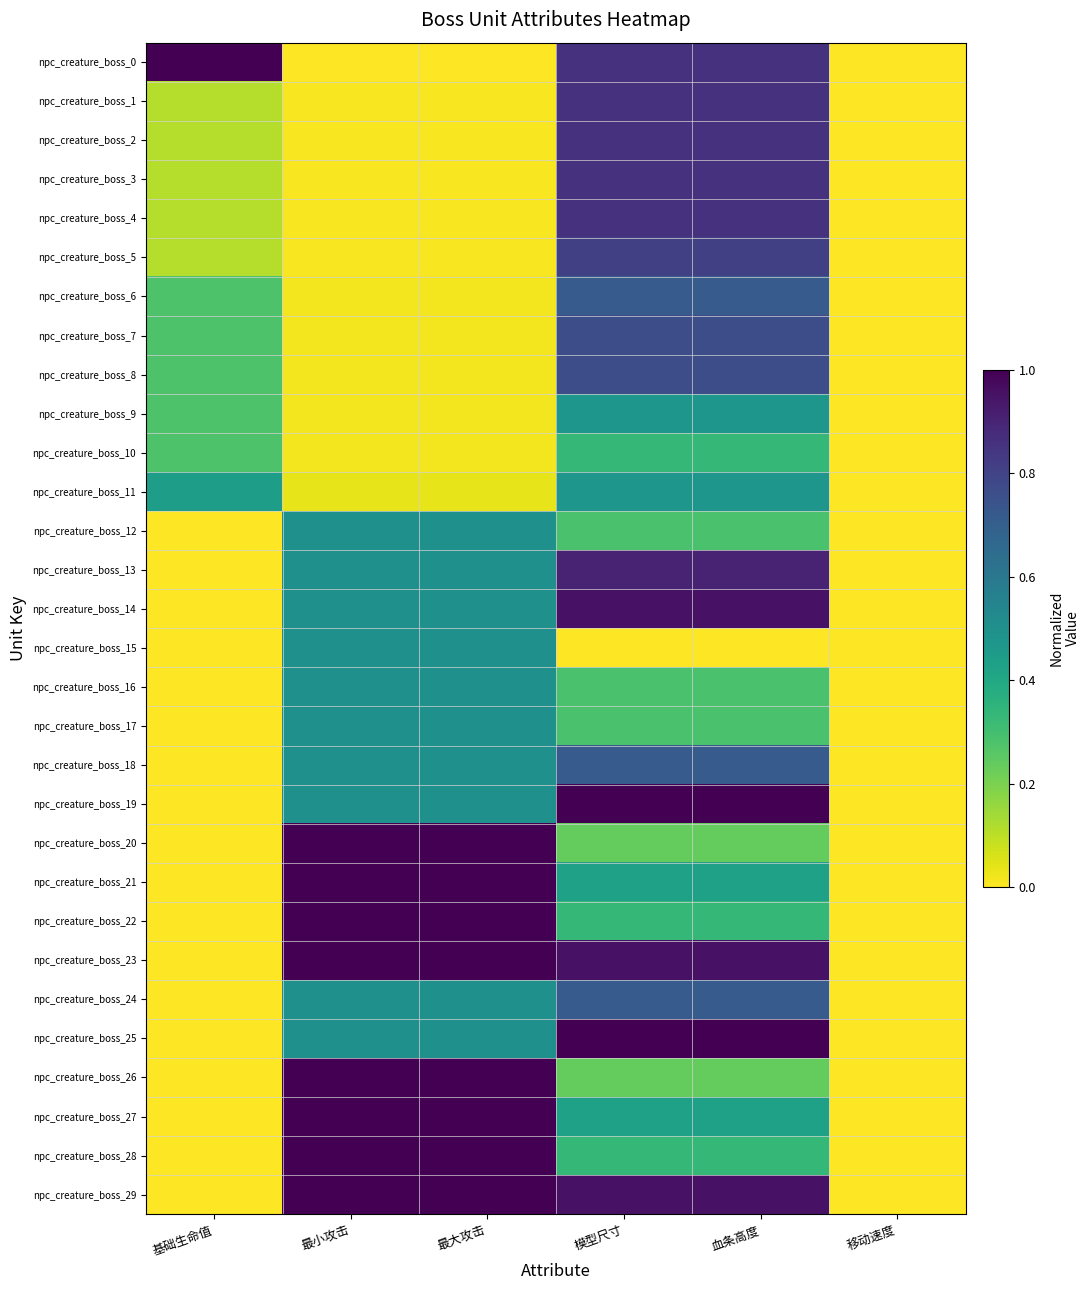

Reading left to right, transcribe all the data shown in this chart.

npc_creature_boss_0: 基础生命值=1.0	最小攻击=0.0	最大攻击=0.0	模型尺寸=0.9	血条高度=0.9	移动速度=0.0
npc_creature_boss_1: 基础生命值=0.1	最小攻击=0.0	最大攻击=0.0	模型尺寸=0.9	血条高度=0.9	移动速度=0.0
npc_creature_boss_2: 基础生命值=0.1	最小攻击=0.0	最大攻击=0.0	模型尺寸=0.9	血条高度=0.9	移动速度=0.0
npc_creature_boss_3: 基础生命值=0.1	最小攻击=0.0	最大攻击=0.0	模型尺寸=0.9	血条高度=0.9	移动速度=0.0
npc_creature_boss_4: 基础生命值=0.1	最小攻击=0.0	最大攻击=0.0	模型尺寸=0.9	血条高度=0.9	移动速度=0.0
npc_creature_boss_5: 基础生命值=0.1	最小攻击=0.0	最大攻击=0.0	模型尺寸=0.8	血条高度=0.8	移动速度=0.0
npc_creature_boss_6: 基础生命值=0.3	最小攻击=0.0	最大攻击=0.0	模型尺寸=0.7	血条高度=0.7	移动速度=0.0
npc_creature_boss_7: 基础生命值=0.3	最小攻击=0.0	最大攻击=0.0	模型尺寸=0.8	血条高度=0.8	移动速度=0.0
npc_creature_boss_8: 基础生命值=0.3	最小攻击=0.0	最大攻击=0.0	模型尺寸=0.8	血条高度=0.8	移动速度=0.0
npc_creature_boss_9: 基础生命值=0.3	最小攻击=0.0	最大攻击=0.0	模型尺寸=0.5	血条高度=0.5	移动速度=0.0
npc_creature_boss_10: 基础生命值=0.3	最小攻击=0.0	最大攻击=0.0	模型尺寸=0.3	血条高度=0.3	移动速度=0.0
npc_creature_boss_11: 基础生命值=0.4	最小攻击=0.0	最大攻击=0.0	模型尺寸=0.5	血条高度=0.5	移动速度=0.0
npc_creature_boss_12: 基础生命值=0.0	最小攻击=0.5	最大攻击=0.5	模型尺寸=0.3	血条高度=0.3	移动速度=0.0
npc_creature_boss_13: 基础生命值=0.0	最小攻击=0.5	最大攻击=0.5	模型尺寸=0.9	血条高度=0.9	移动速度=0.0
npc_creature_boss_14: 基础生命值=0.0	最小攻击=0.5	最大攻击=0.5	模型尺寸=1.0	血条高度=1.0	移动速度=0.0
npc_creature_boss_15: 基础生命值=0.0	最小攻击=0.5	最大攻击=0.5	模型尺寸=0.0	血条高度=0.0	移动速度=0.0
npc_creature_boss_16: 基础生命值=0.0	最小攻击=0.5	最大攻击=0.5	模型尺寸=0.3	血条高度=0.3	移动速度=0.0
npc_creature_boss_17: 基础生命值=0.0	最小攻击=0.5	最大攻击=0.5	模型尺寸=0.3	血条高度=0.3	移动速度=0.0
npc_creature_boss_18: 基础生命值=0.0	最小攻击=0.5	最大攻击=0.5	模型尺寸=0.7	血条高度=0.7	移动速度=0.0
npc_creature_boss_19: 基础生命值=0.0	最小攻击=0.5	最大攻击=0.5	模型尺寸=1.0	血条高度=1.0	移动速度=0.0
npc_creature_boss_20: 基础生命值=0.0	最小攻击=1.0	最大攻击=1.0	模型尺寸=0.2	血条高度=0.2	移动速度=0.0
npc_creature_boss_21: 基础生命值=0.0	最小攻击=1.0	最大攻击=1.0	模型尺寸=0.4	血条高度=0.4	移动速度=0.0
npc_creature_boss_22: 基础生命值=0.0	最小攻击=1.0	最大攻击=1.0	模型尺寸=0.3	血条高度=0.3	移动速度=0.0
npc_creature_boss_23: 基础生命值=0.0	最小攻击=1.0	最大攻击=1.0	模型尺寸=1.0	血条高度=1.0	移动速度=0.0
npc_creature_boss_24: 基础生命值=0.0	最小攻击=0.5	最大攻击=0.5	模型尺寸=0.7	血条高度=0.7	移动速度=0.0
npc_creature_boss_25: 基础生命值=0.0	最小攻击=0.5	最大攻击=0.5	模型尺寸=1.0	血条高度=1.0	移动速度=0.0
npc_creature_boss_26: 基础生命值=0.0	最小攻击=1.0	最大攻击=1.0	模型尺寸=0.2	血条高度=0.2	移动速度=0.0
npc_creature_boss_27: 基础生命值=0.0	最小攻击=1.0	最大攻击=1.0	模型尺寸=0.4	血条高度=0.4	移动速度=0.0
npc_creature_boss_28: 基础生命值=0.0	最小攻击=1.0	最大攻击=1.0	模型尺寸=0.3	血条高度=0.3	移动速度=0.0
npc_creature_boss_29: 基础生命值=0.0	最小攻击=1.0	最大攻击=1.0	模型尺寸=1.0	血条高度=1.0	移动速度=0.0